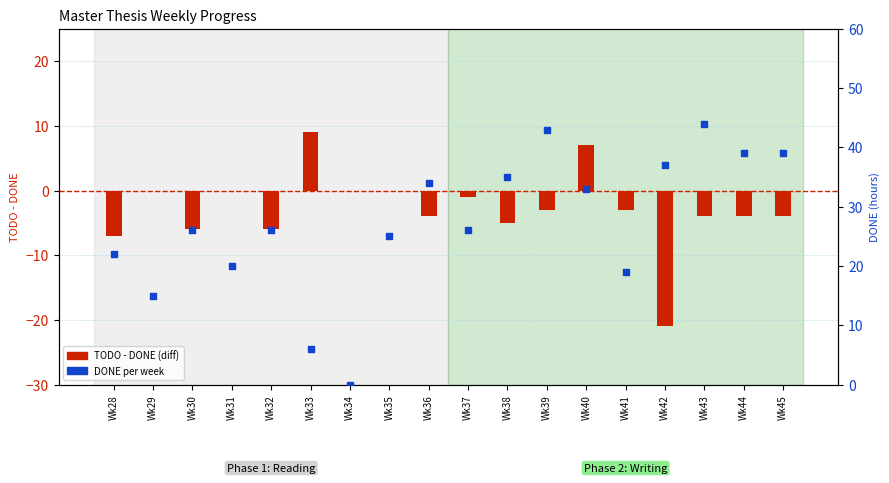

Which series has the largest total across all categories?

DONE